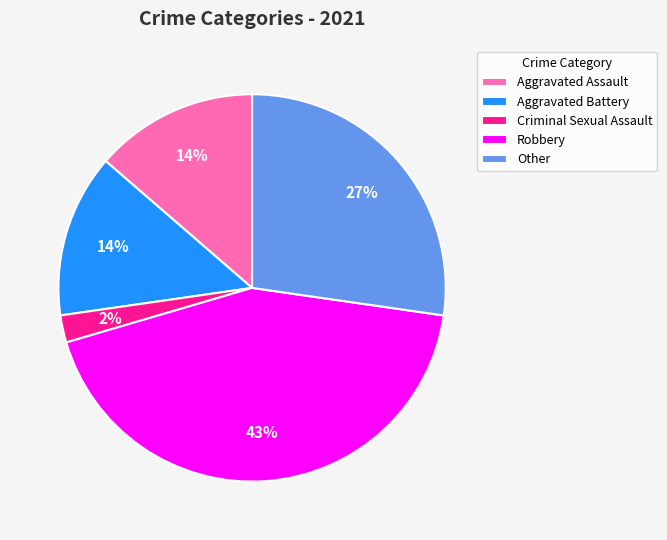

To the nearest percent, what percentage of the pie is Robbery?

43%